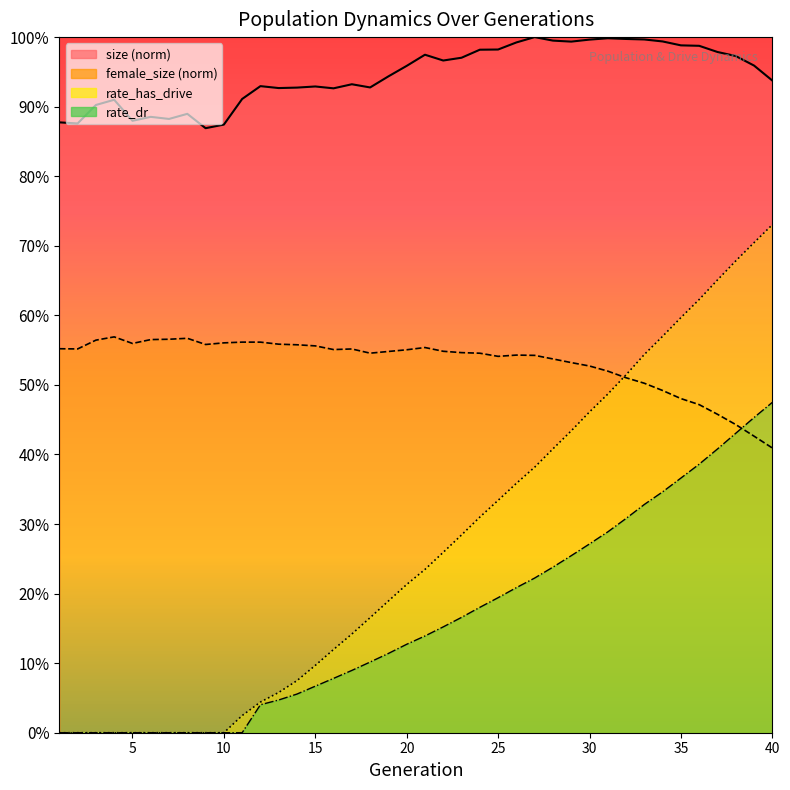

True or false: female_size and size intersect in this chart.

False